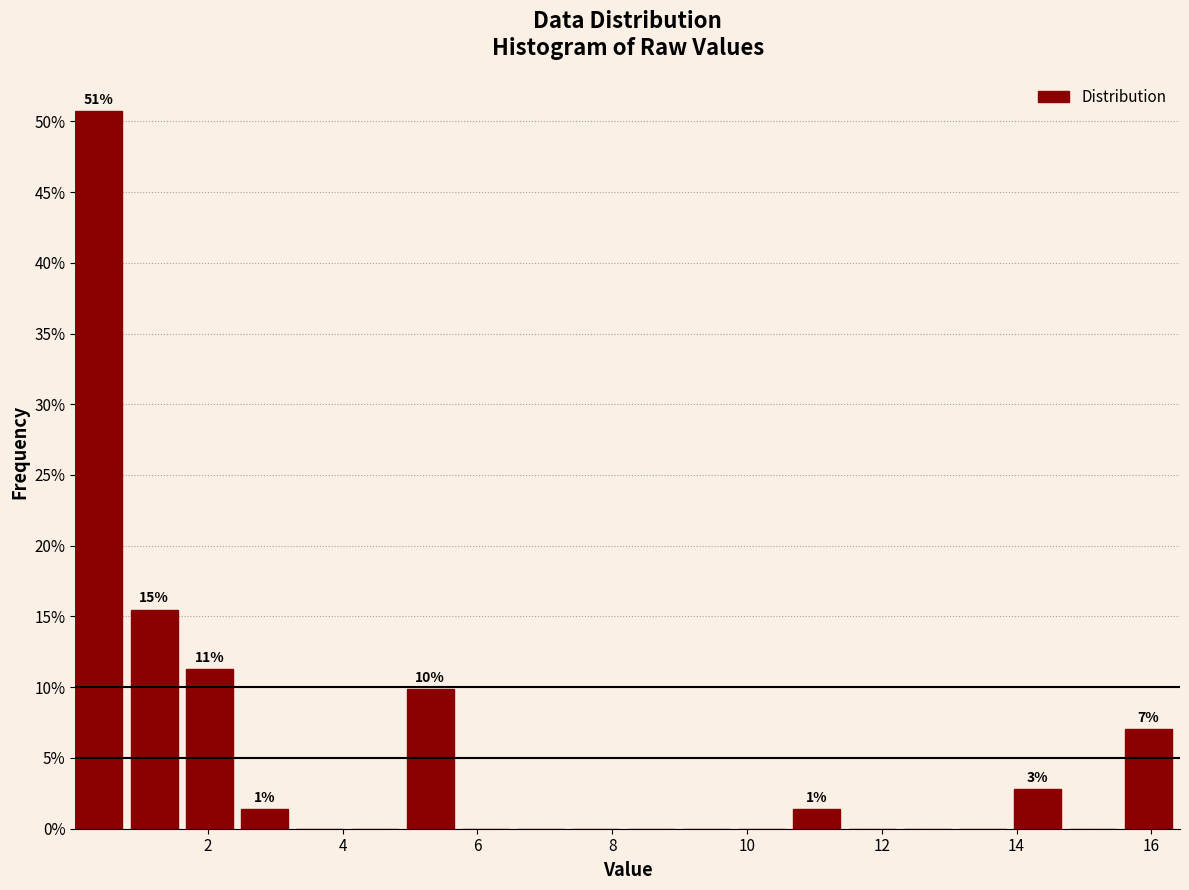

Which range on the x-axis has the tallest bar?

0.0 to 0.8